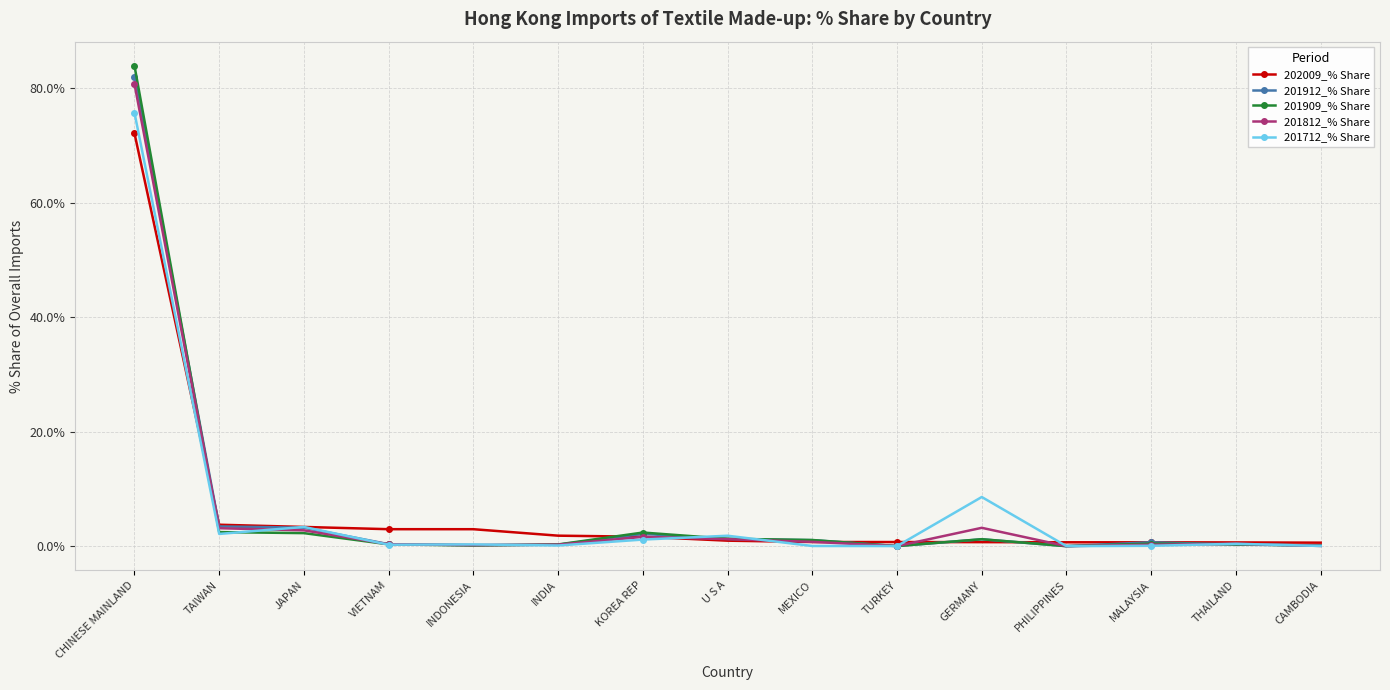

What is the difference between the maximum and minimum values in the 201912_% Share series?

82.0